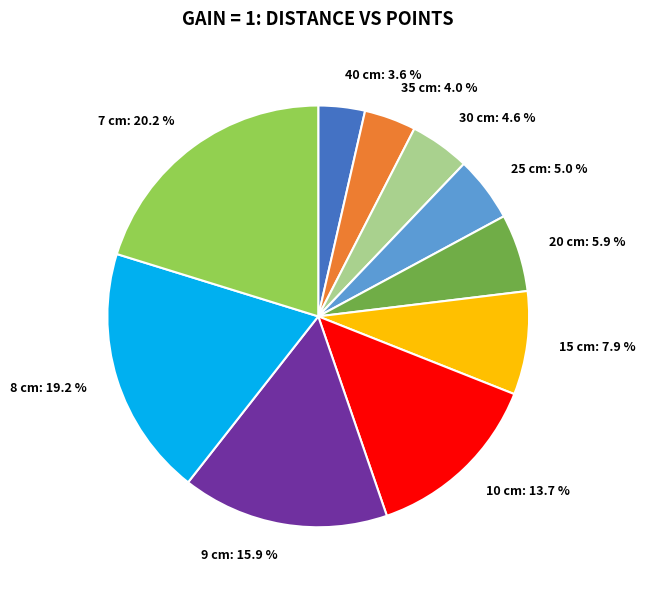

How many segments does this pie chart have?

10